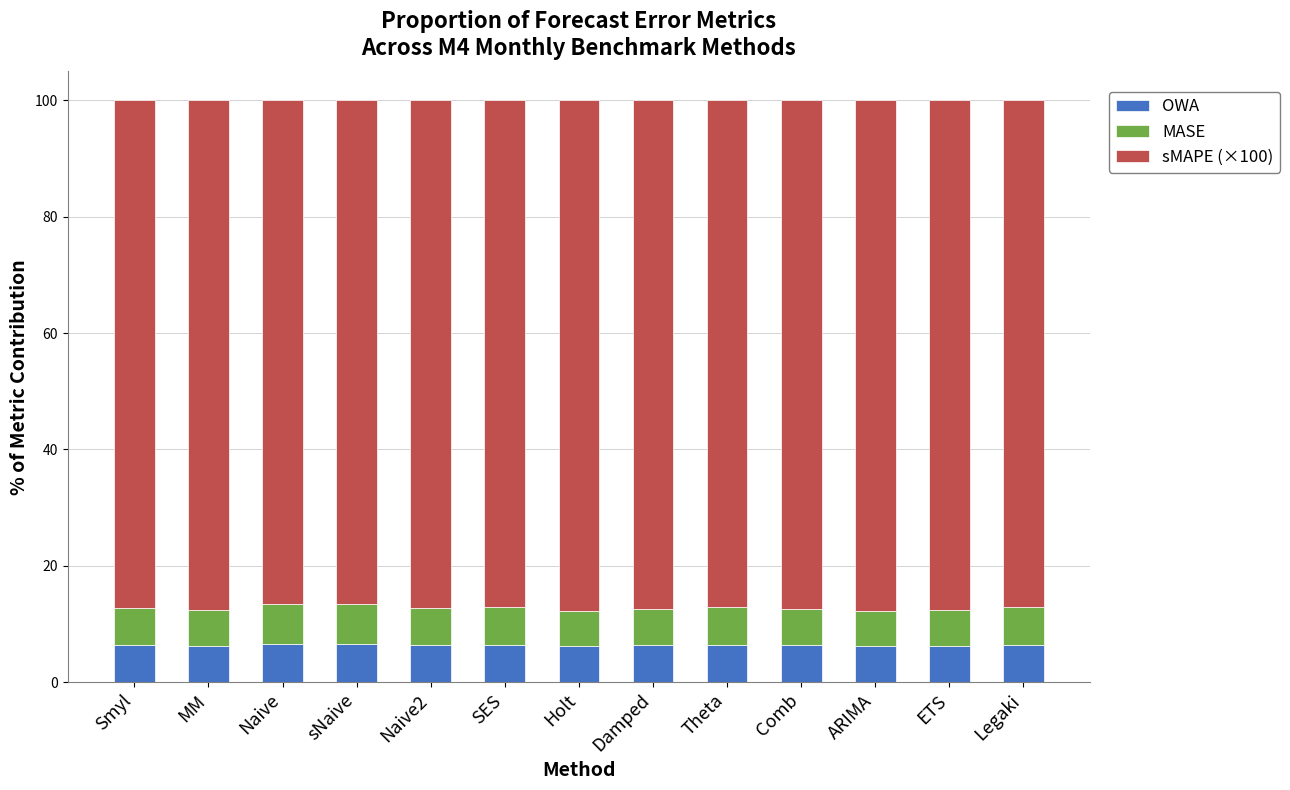

What is the sum of the OWA values at Damped and Holt?

12.5